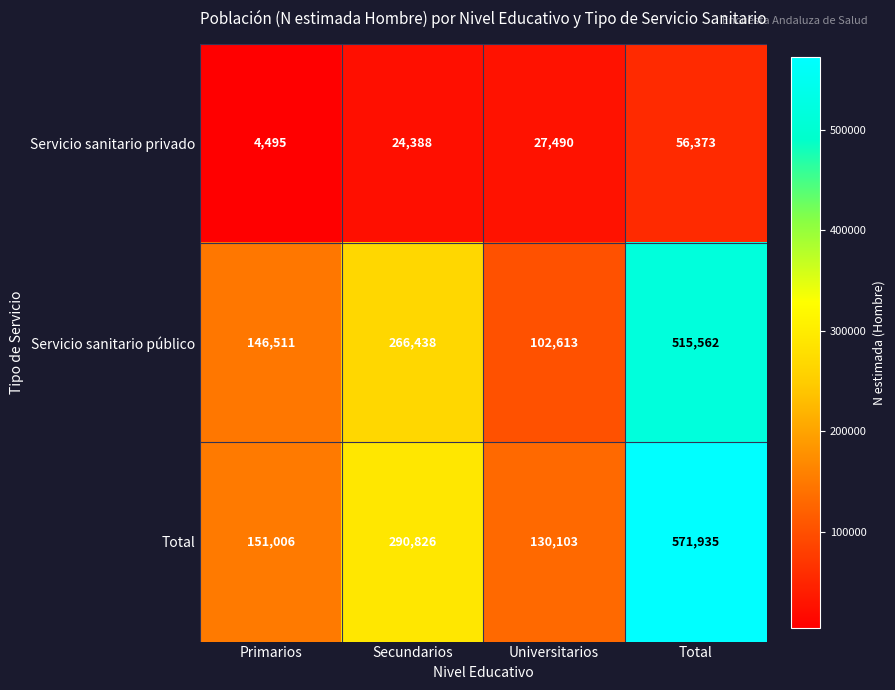

What is the difference between the Total values at Total and Universitarios?

441832